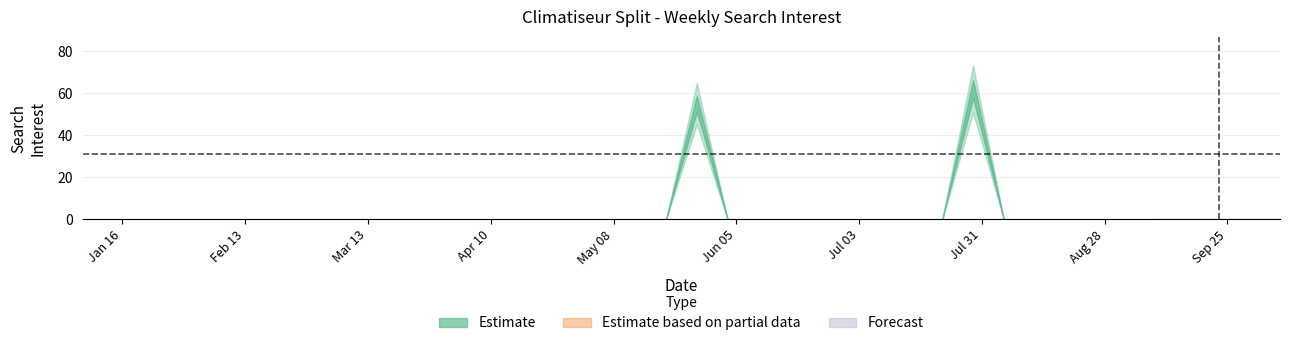

The chart shows a value of 0 at 39. True or false?

True